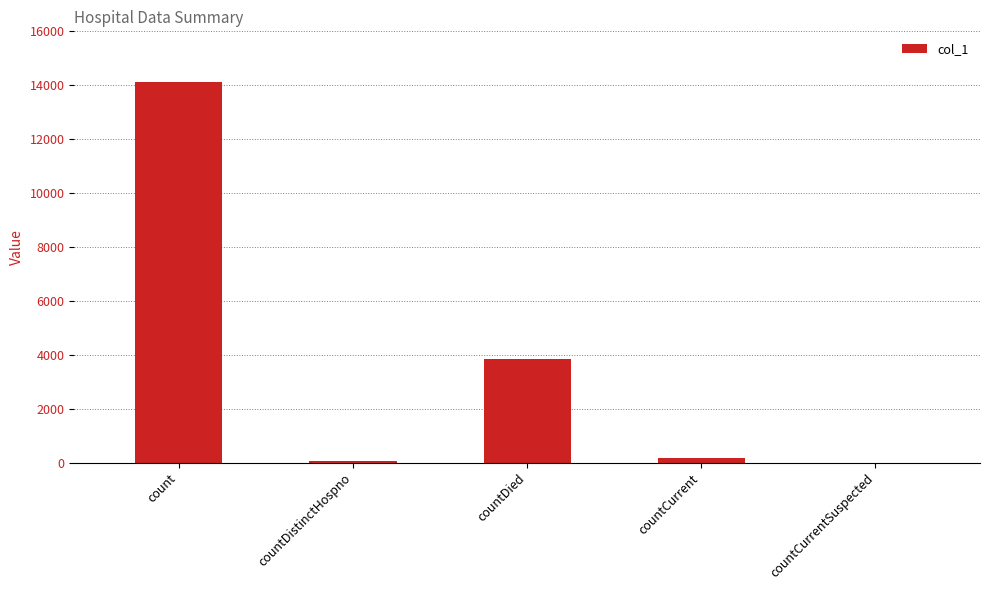

Which has a higher value, countCurrent or countDied?

countDied